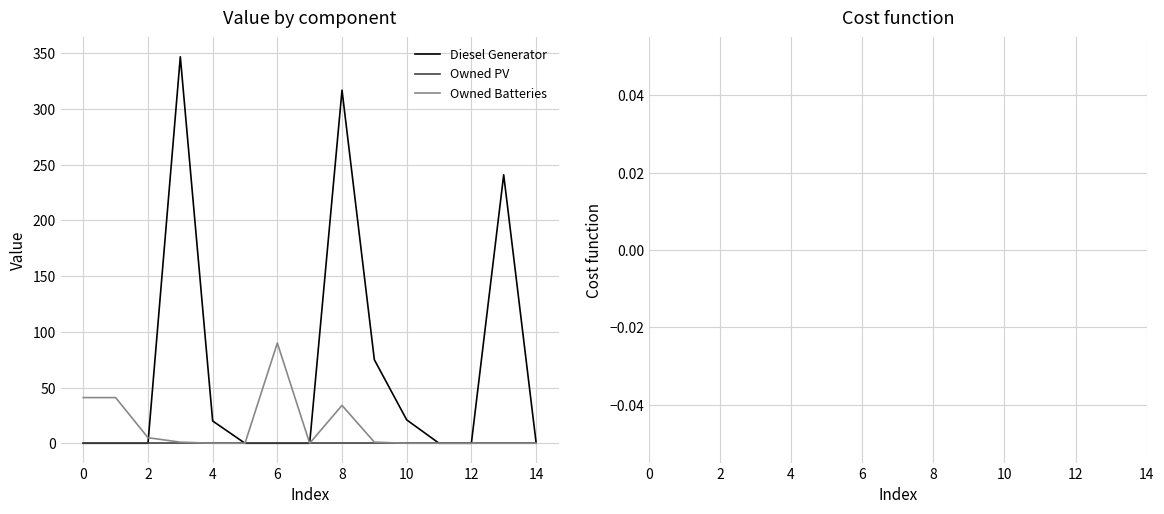

Which series has the largest range (max minus min)?

Diesel Generator